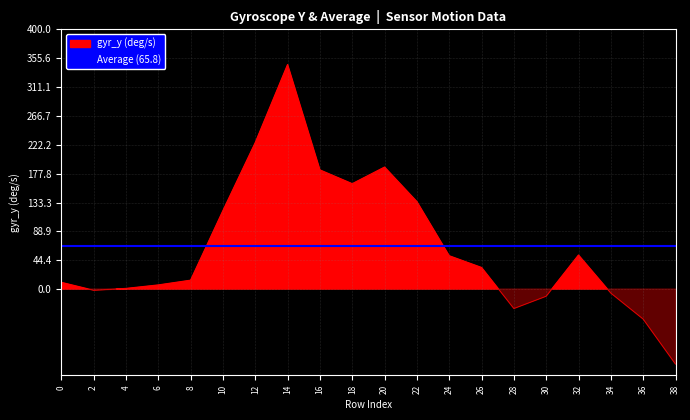

How many lines are shown in the chart?

1